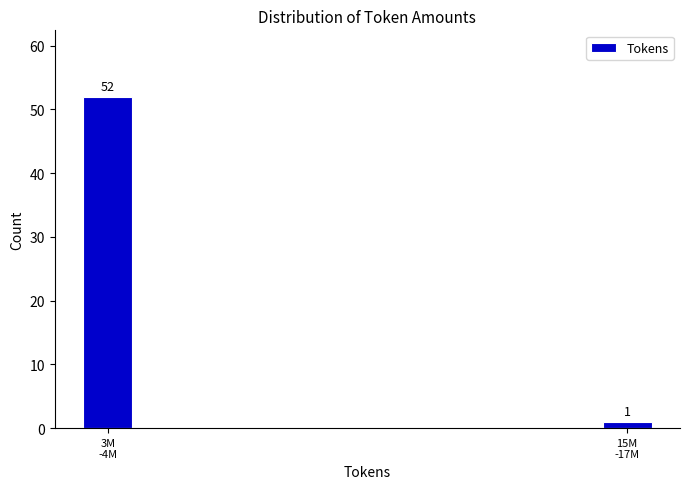

Reading left to right, extract all data points from this chart.

52	1